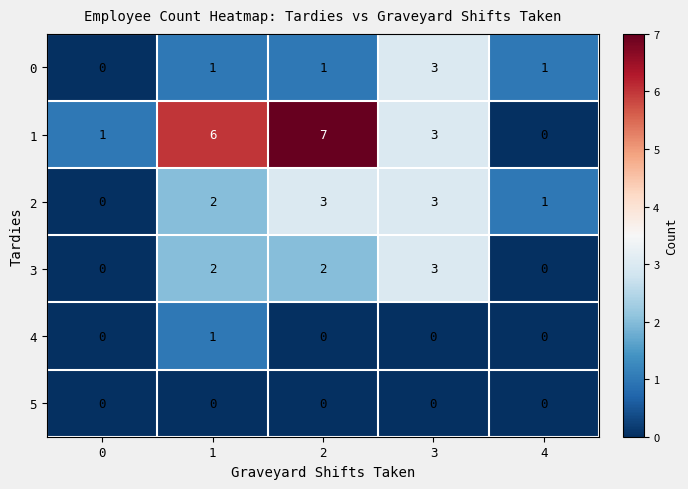

Reading right to left, extract all data points from this chart.

0: 4=1	3=3	2=1	1=1	0=0
1: 4=0	3=3	2=7	1=6	0=1
2: 4=1	3=3	2=3	1=2	0=0
3: 4=0	3=3	2=2	1=2	0=0
4: 4=0	3=0	2=0	1=1	0=0
5: 4=0	3=0	2=0	1=0	0=0